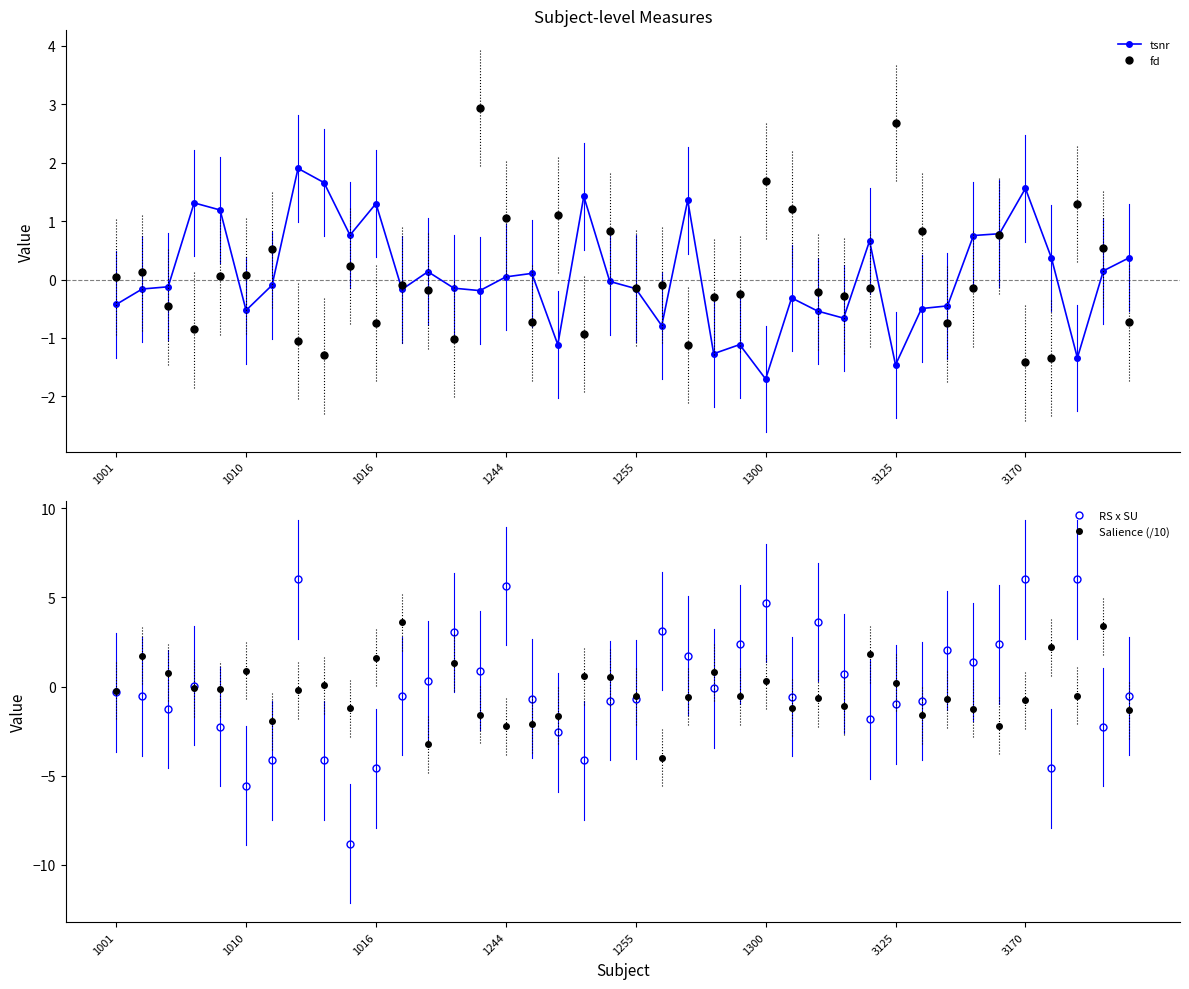

Which has a higher value, 14 or 39?

39